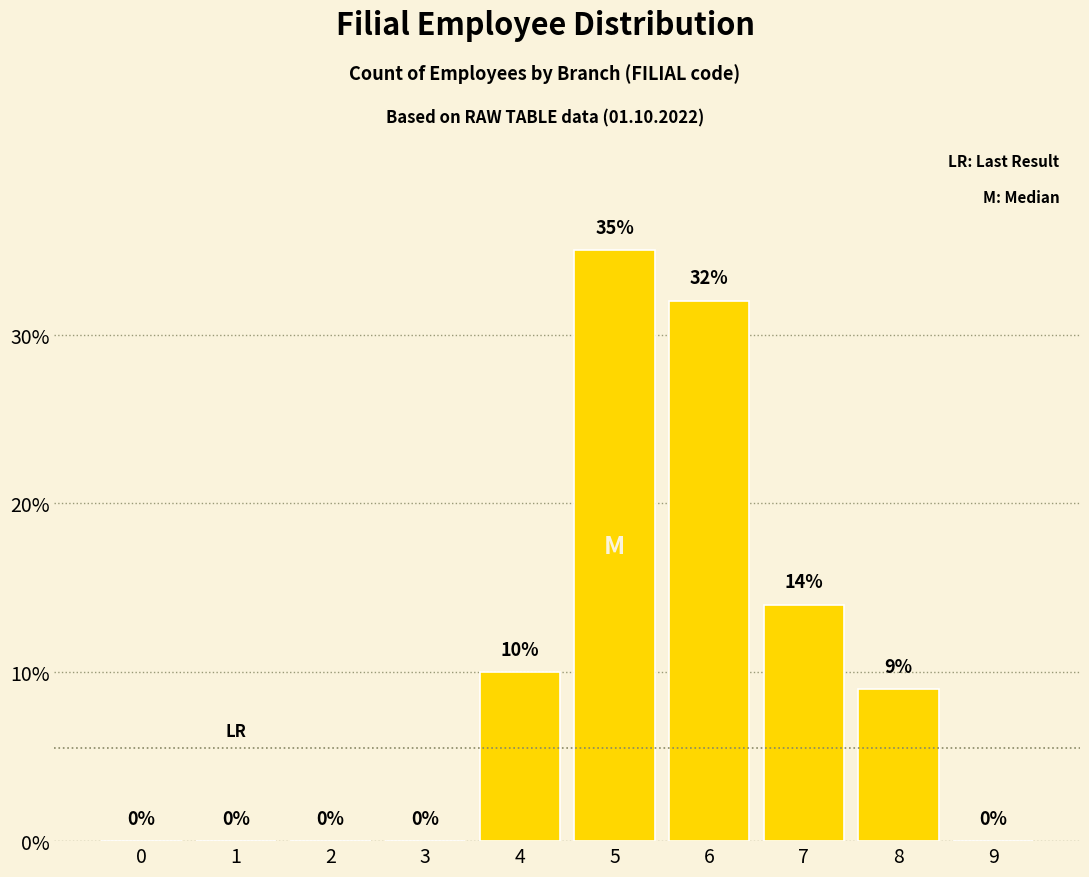

At which label does the data first exceed 9?

4